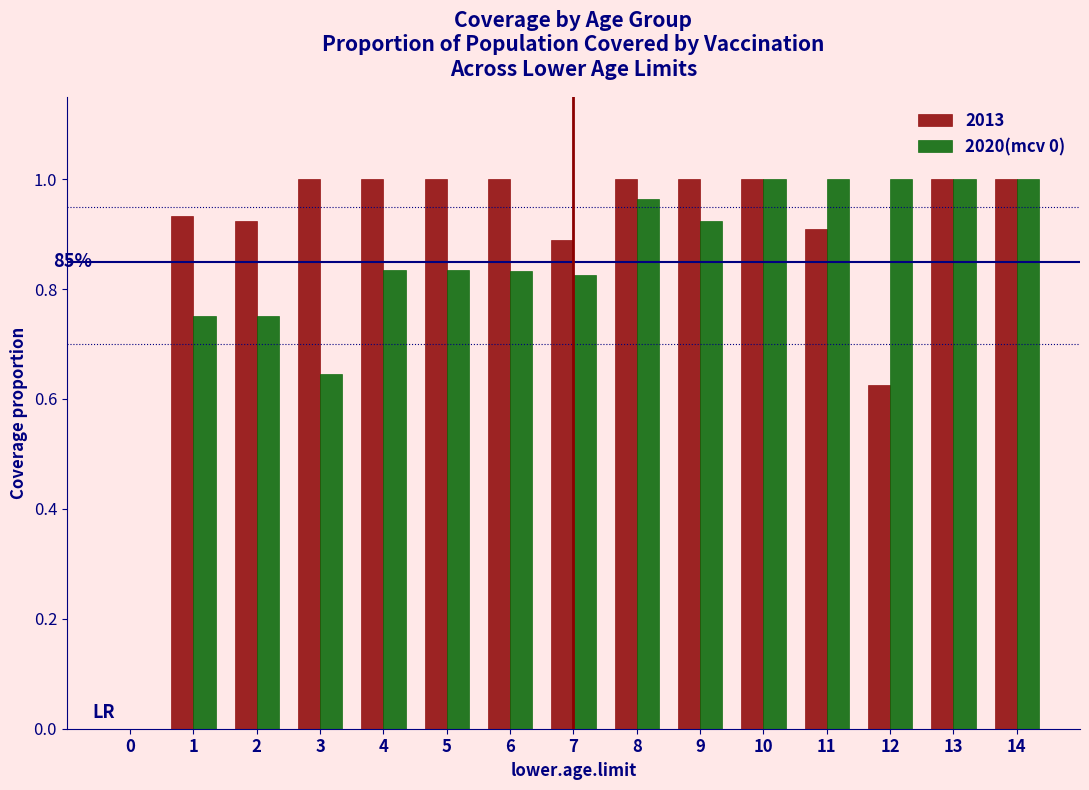

What is the total value across all series at 10?

2.0